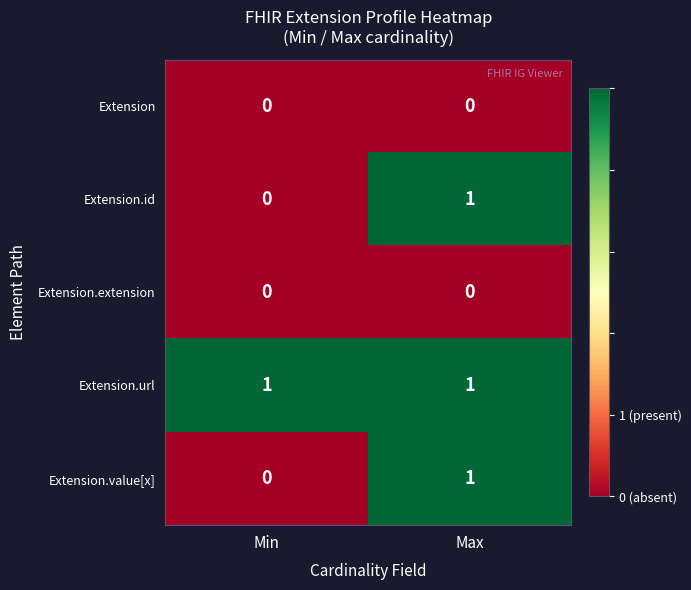

The value of Extension.extension at Max is 0. True or false?

True